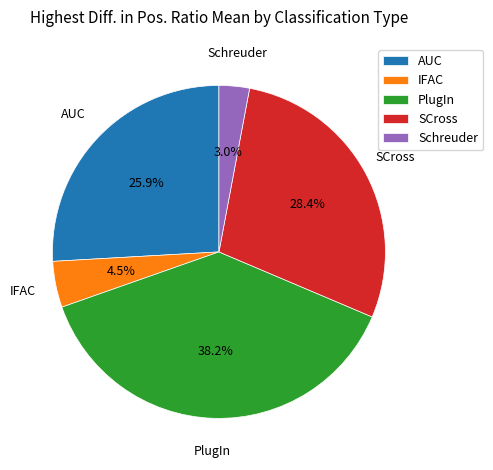

To the nearest percent, what is the average slice percentage?

20%